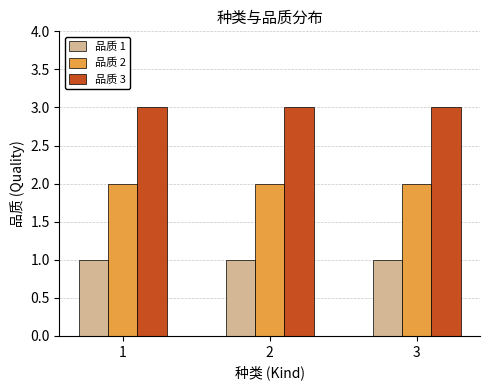

What is the value of the 品质 1 bar at the 2nd from the left?

1